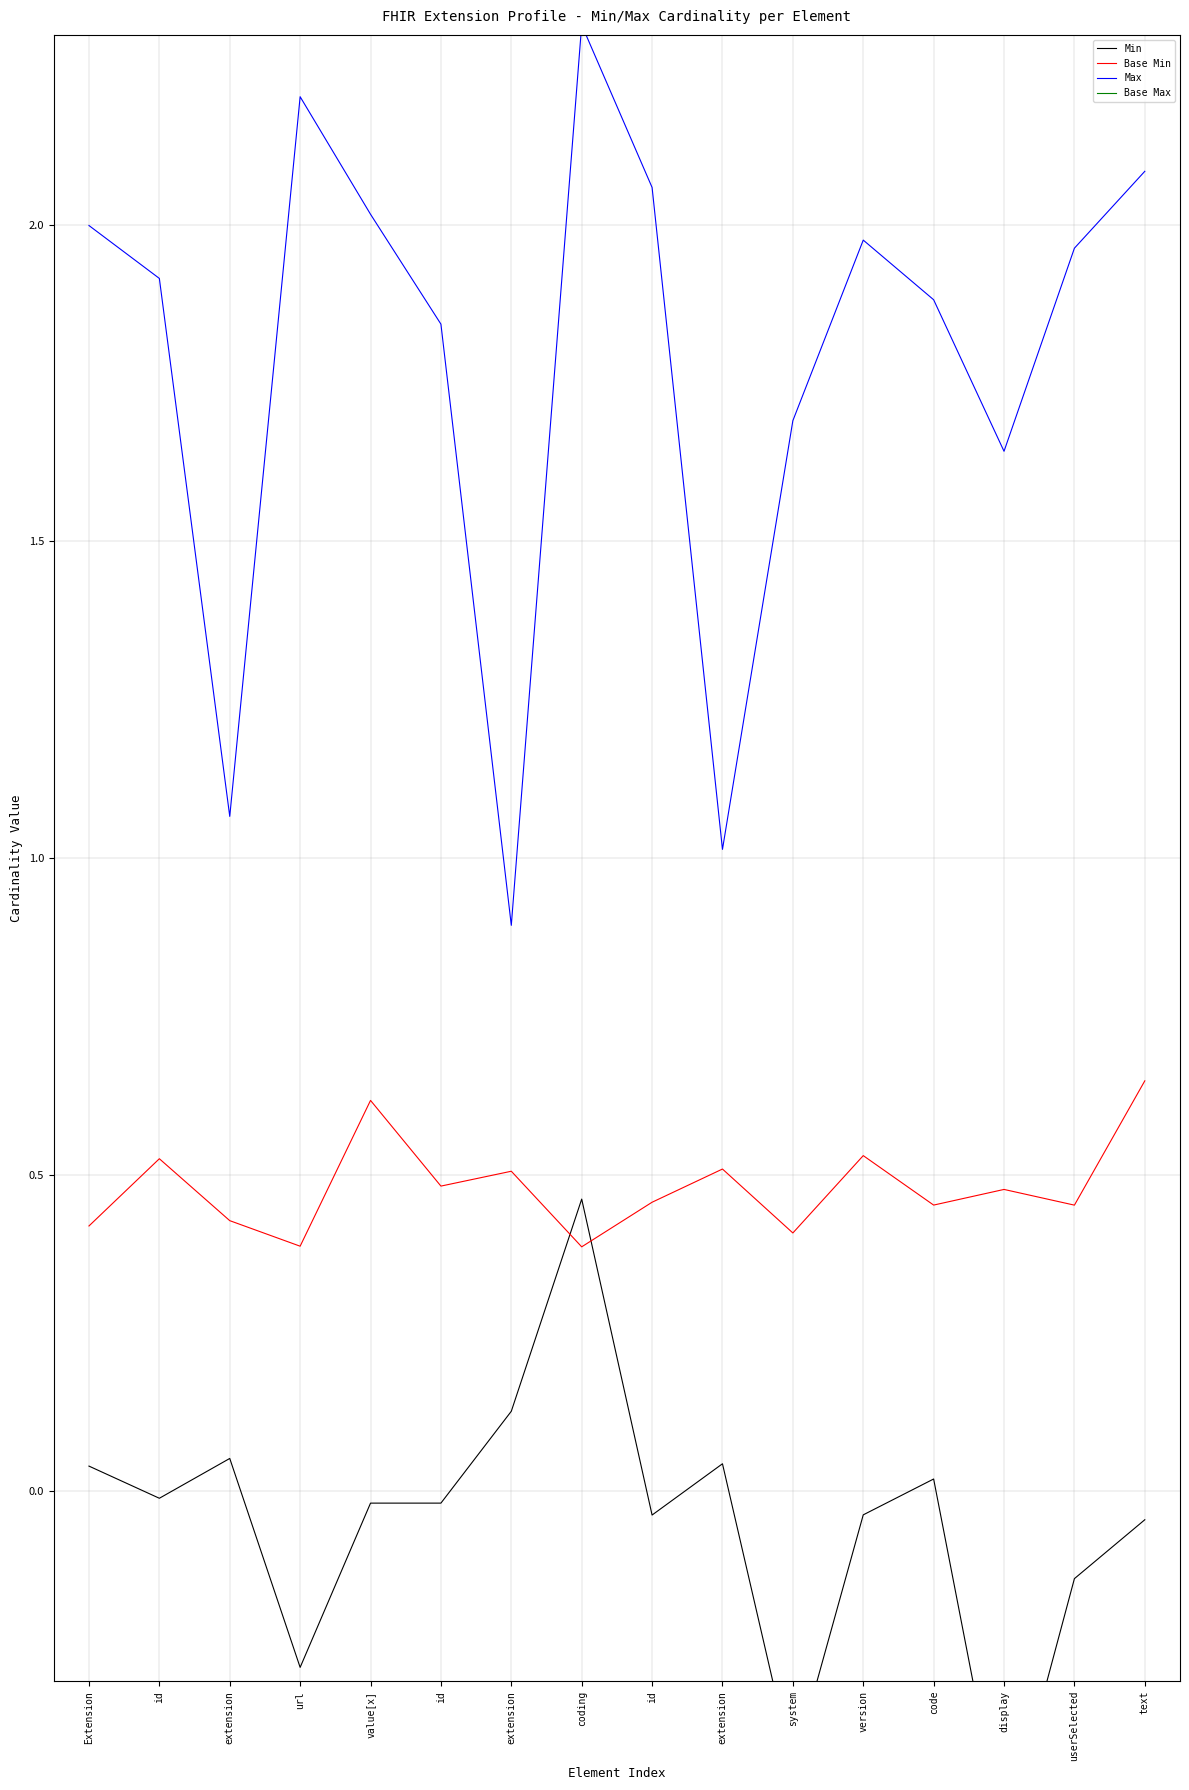

What is the minimum value for Max?

0.9